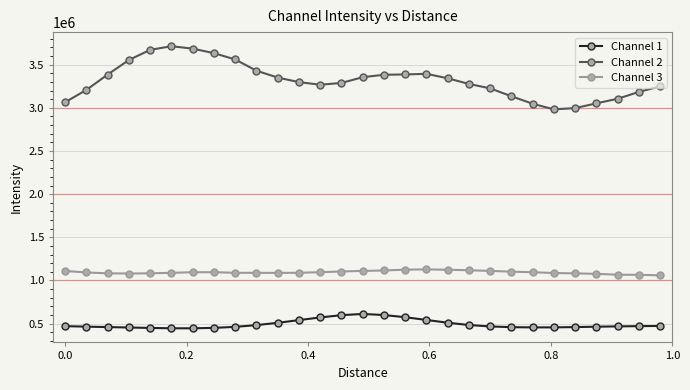

Rank the series by their maximum value, from highest to lowest.

Channel 2, Channel 3, Channel 1